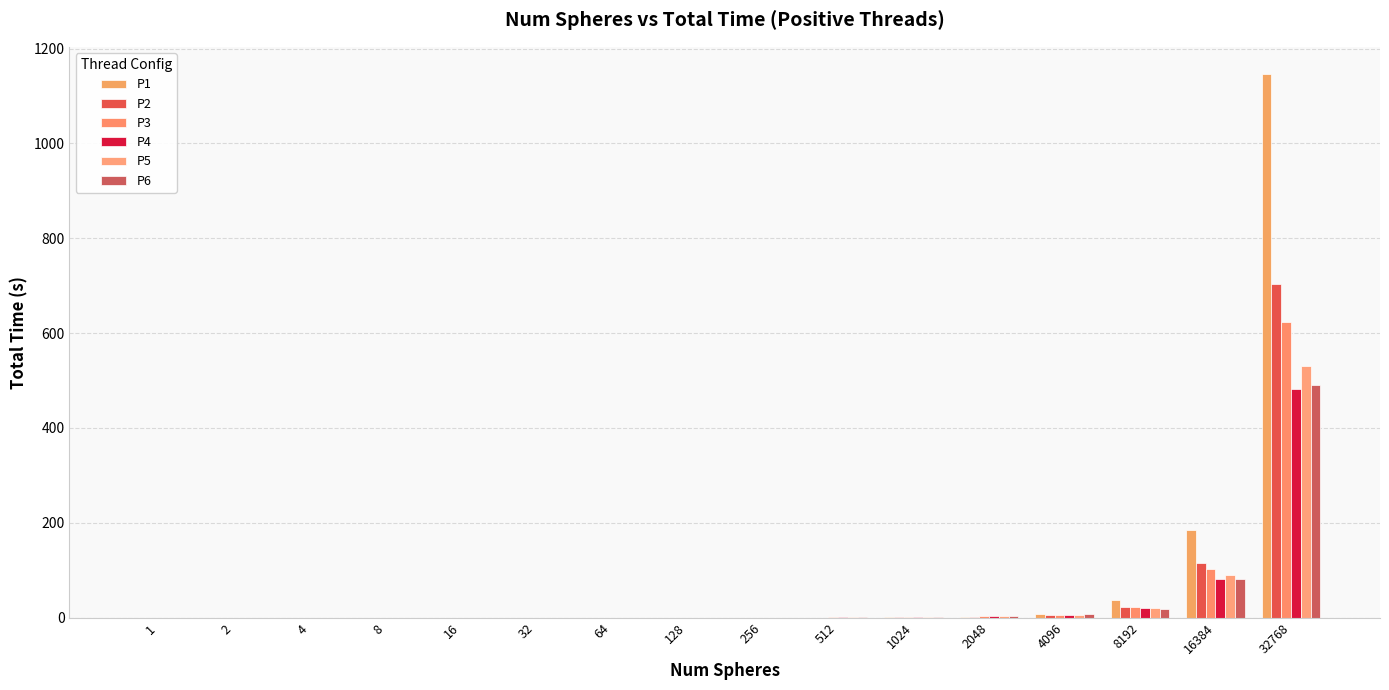

What is the difference between the P2 values at 8192 and 128?

23.3